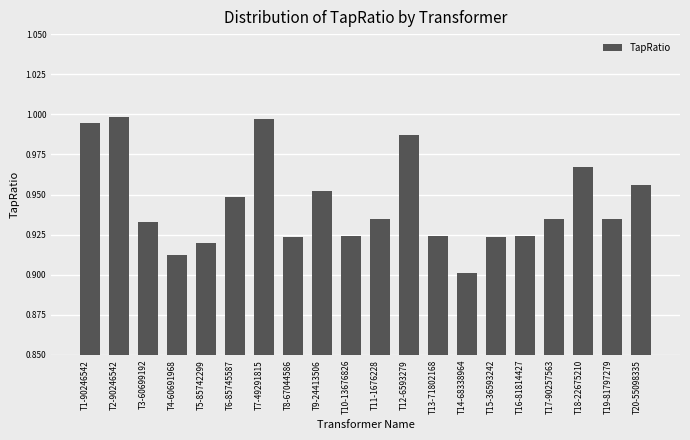

At which category does the chart reach its minimum across all series?

T14-68338964